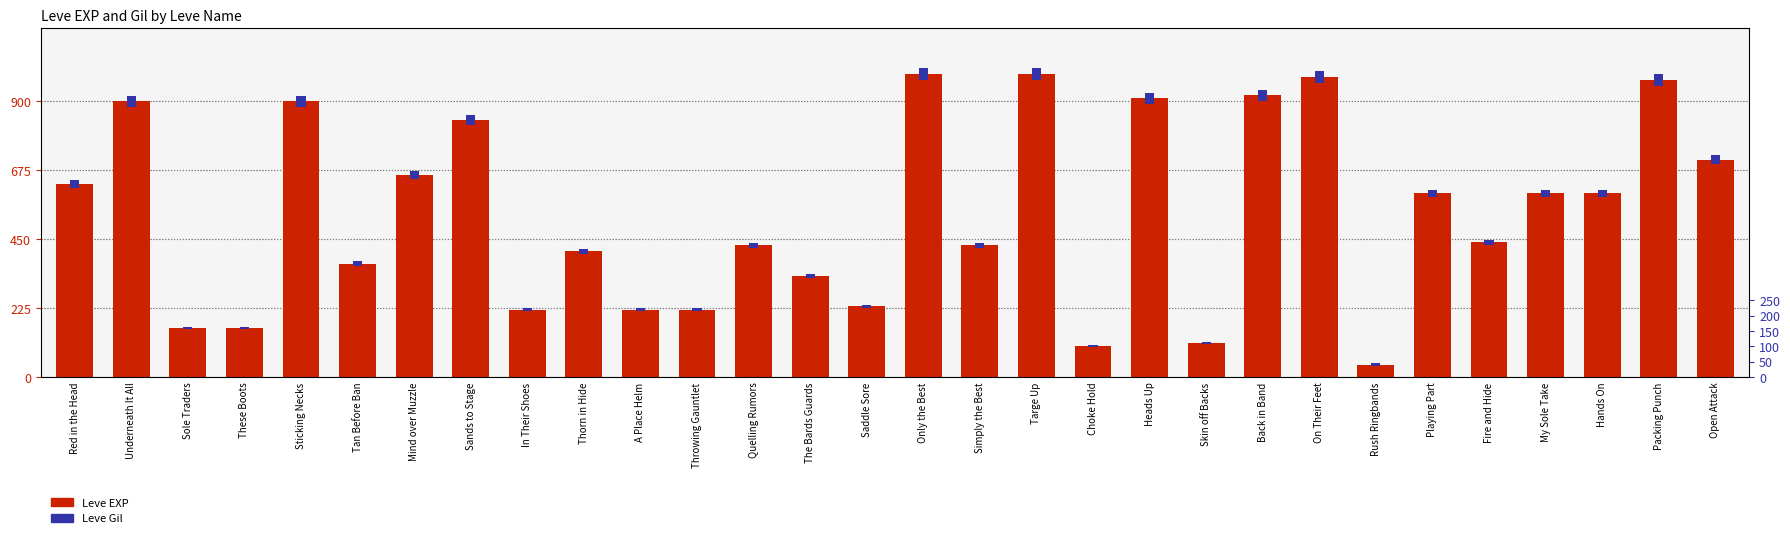

Is it true that Leve EXP equals 100.0 at Choke Hold?

True